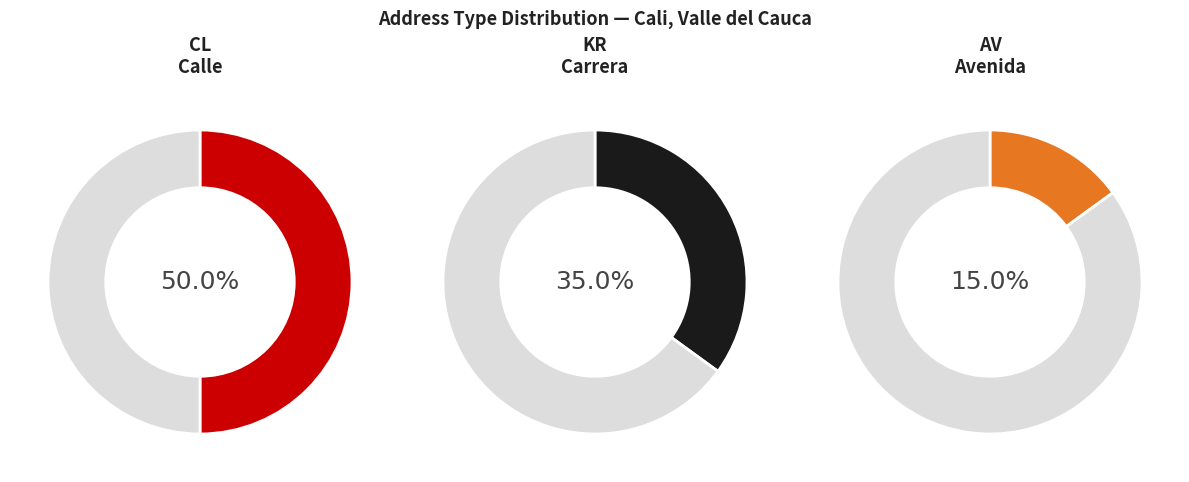

What is the ratio of the value at KR to the value at CL?

0.7